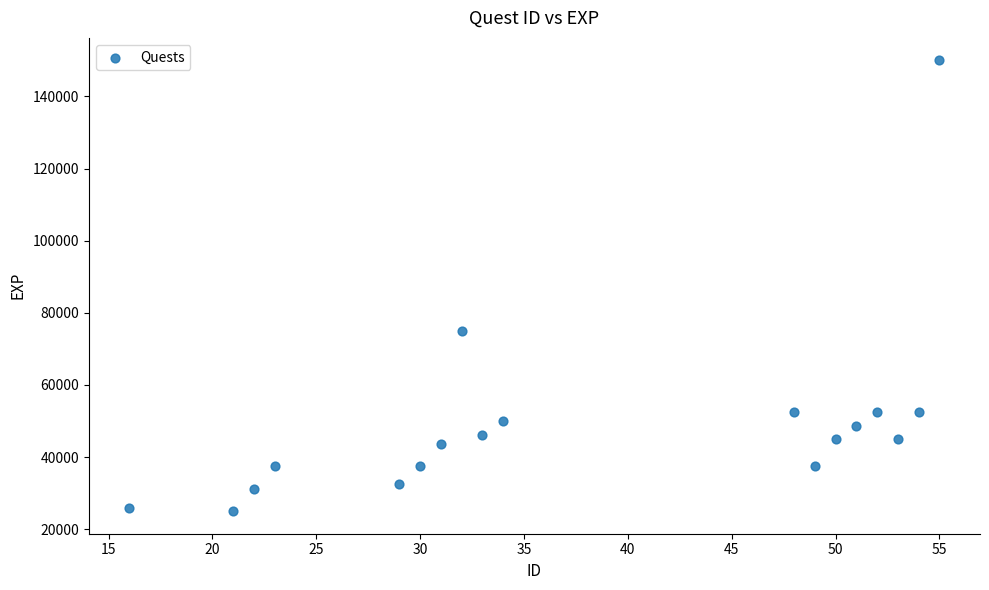

What is the range of Y values (max minus min)?

125000